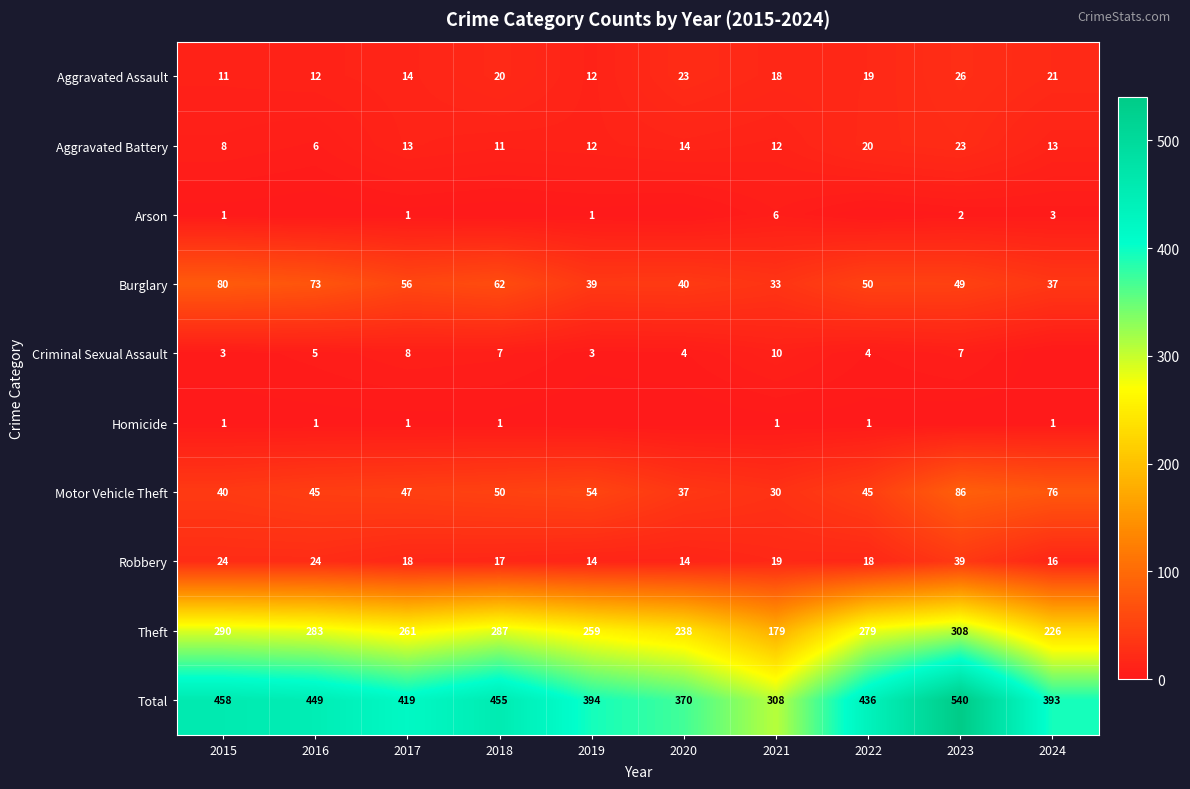

At how many categories does at least one series exceed 129?

10